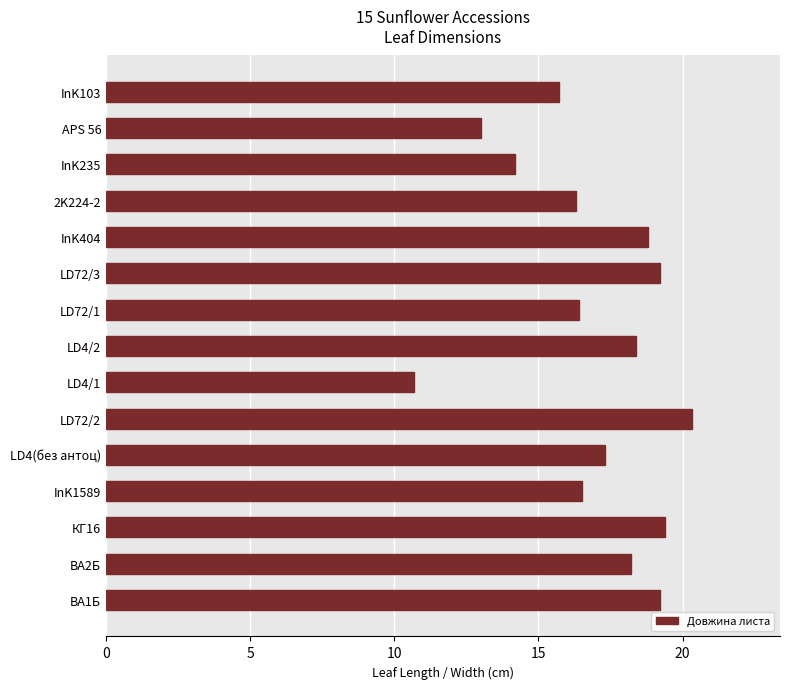

What is the maximum value shown in the chart?

20.3